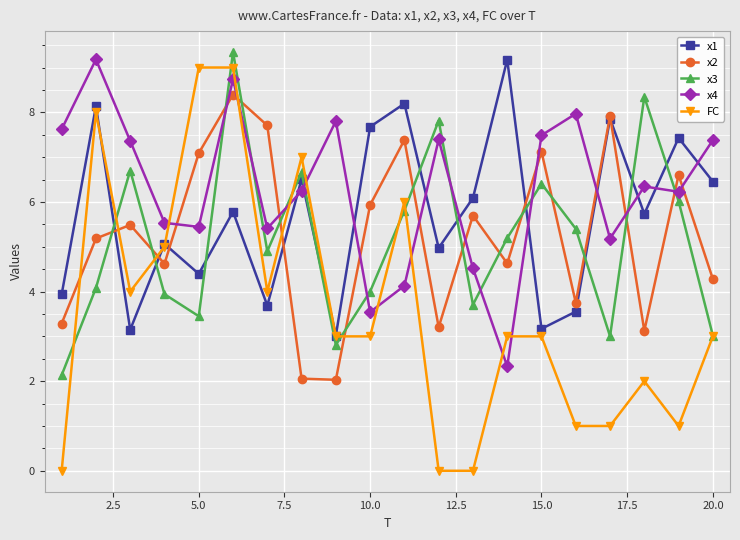

Which series ends up on top after the final intersection of x3 and x1?

x1